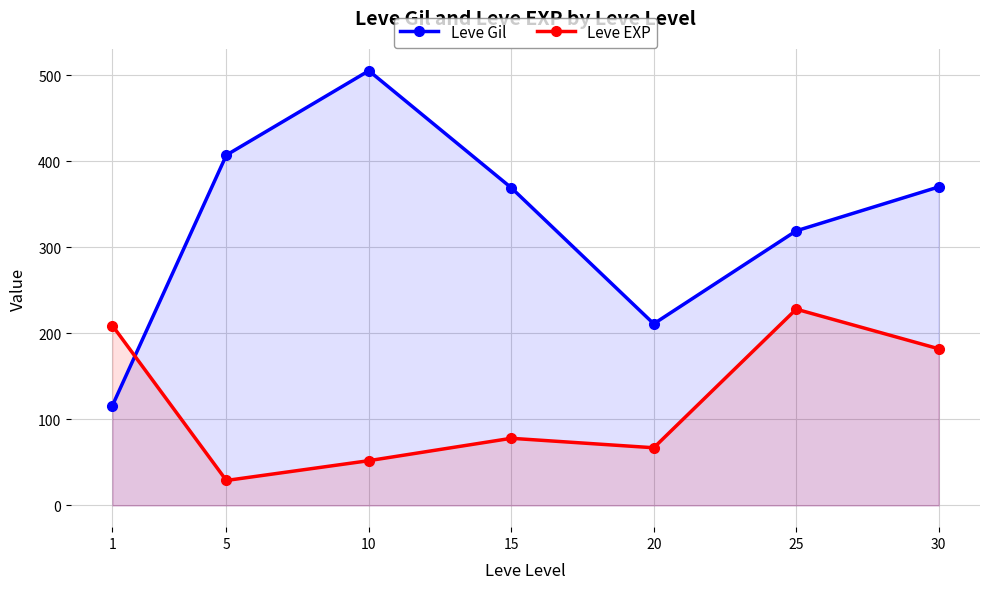

The value of Leve Gil at 5 is 547. True or false?

False